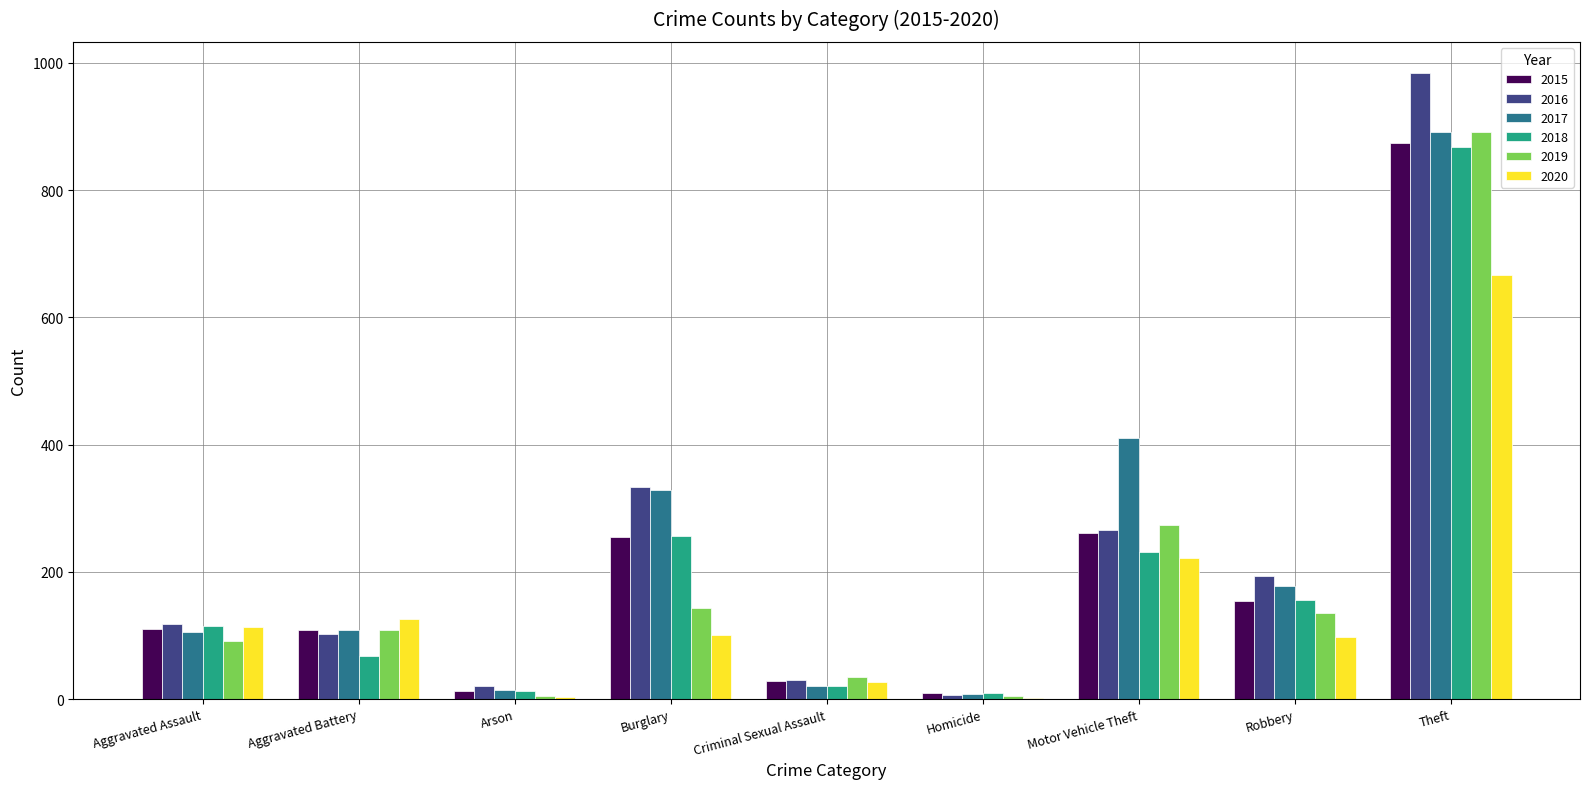

What is the approximate value of 2019 at Motor Vehicle Theft?

273